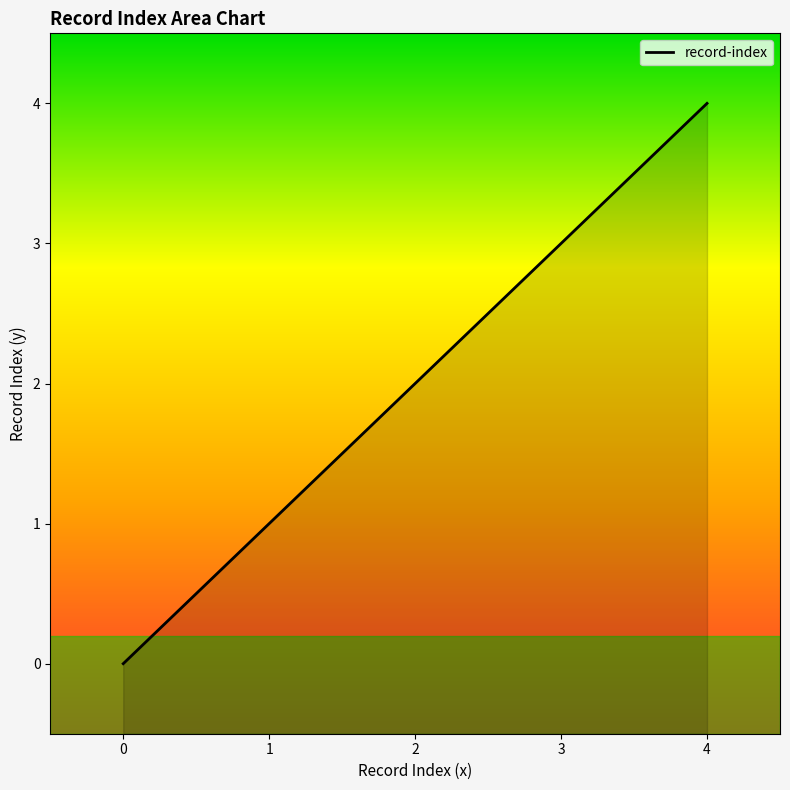

Between 2 and 3, which is larger?

3